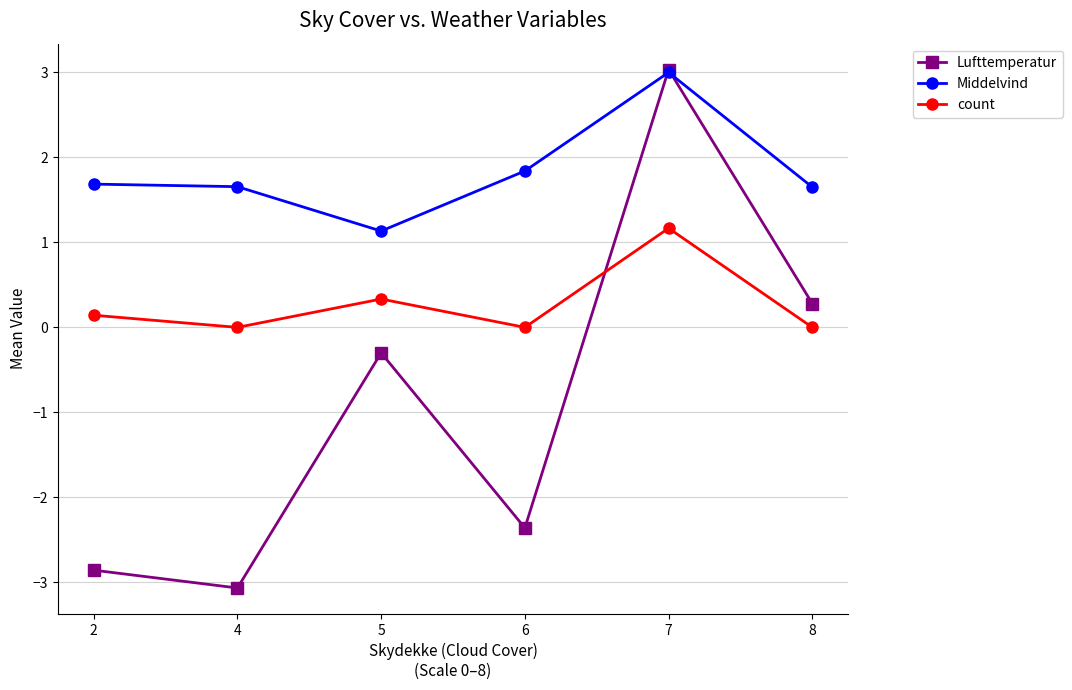

What is the value of the Lufttemperatur point at the 1st from the left?

-2.9